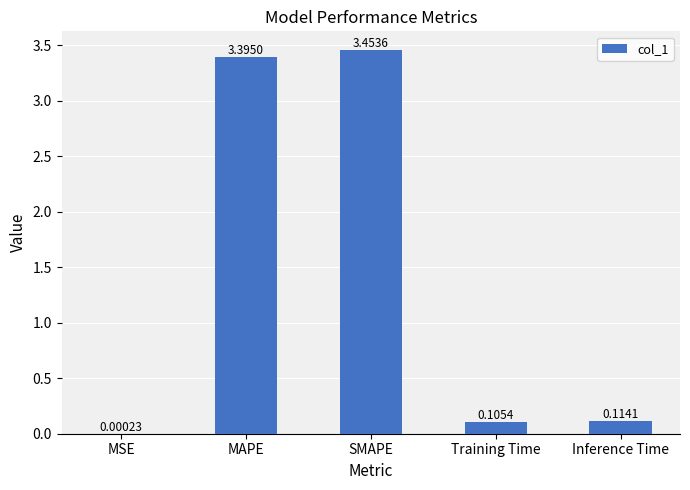

What is the sum of the values at SMAPE and Inference Time?

3.6